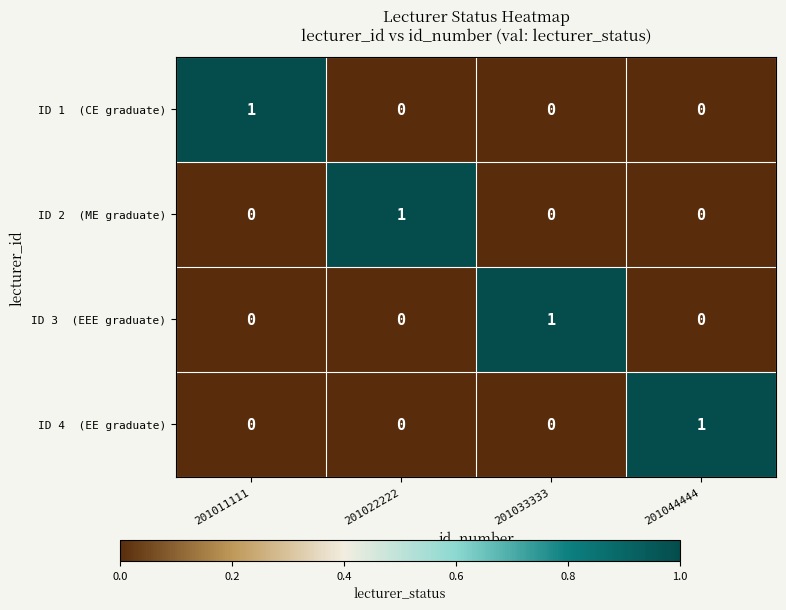

At how many categories does at least one series exceed 0?

4